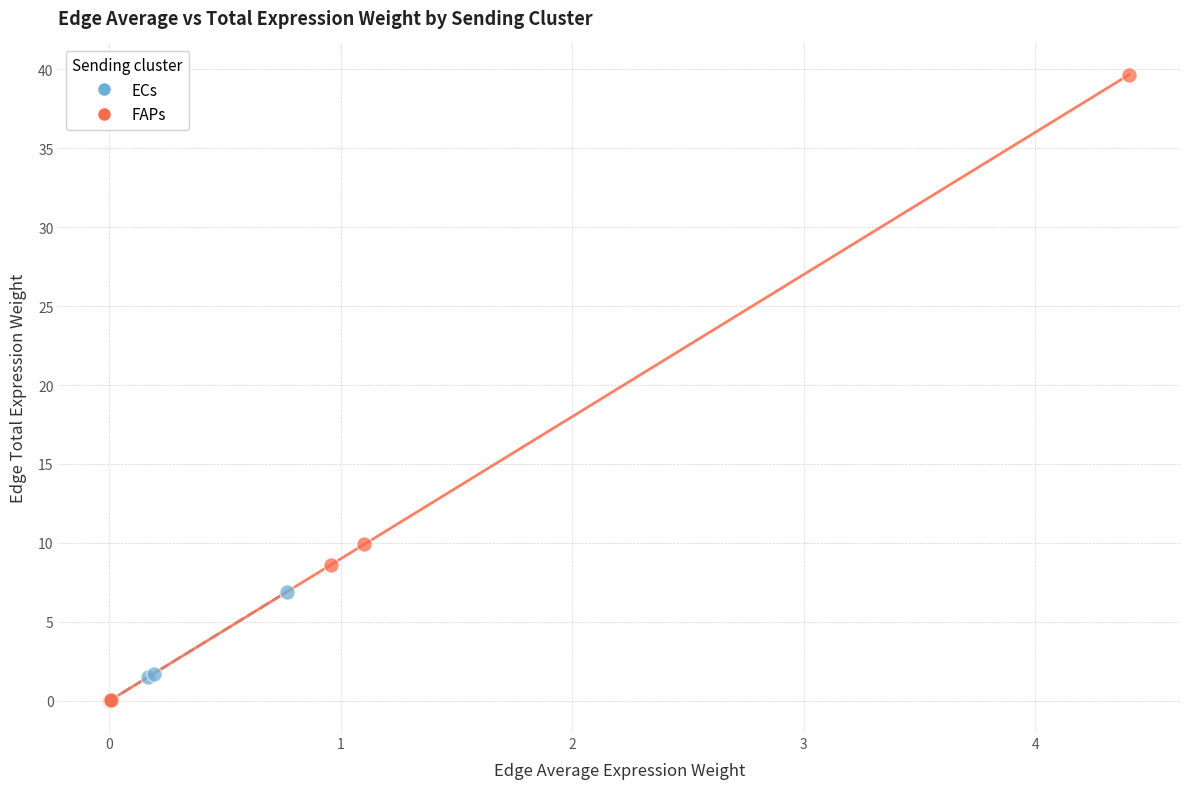

Which series has the widest spread of Y values?

FAPs